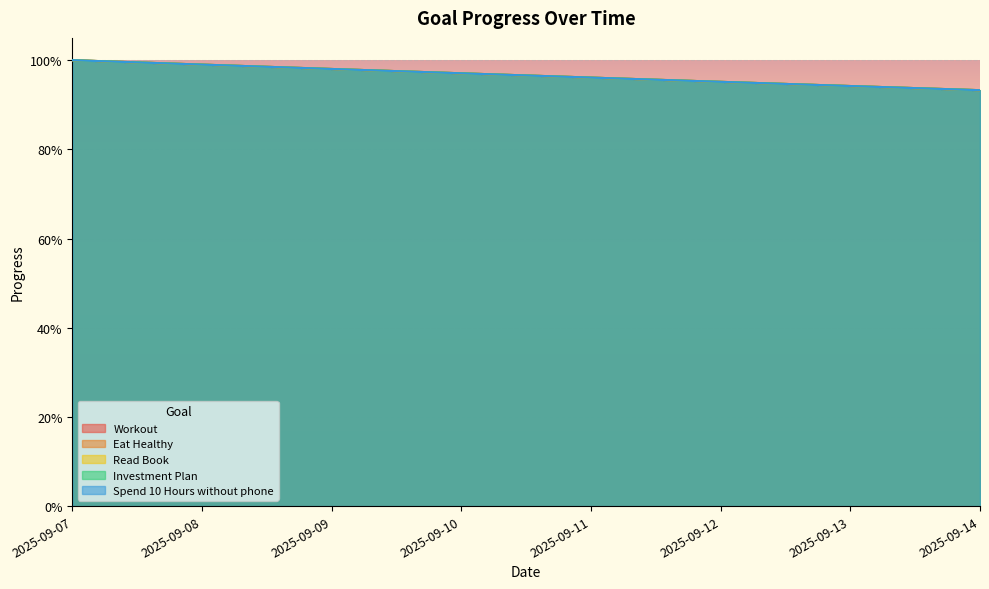

What is the sum of the Read Book values at 2025-09-09 and 2025-09-12?

1.9